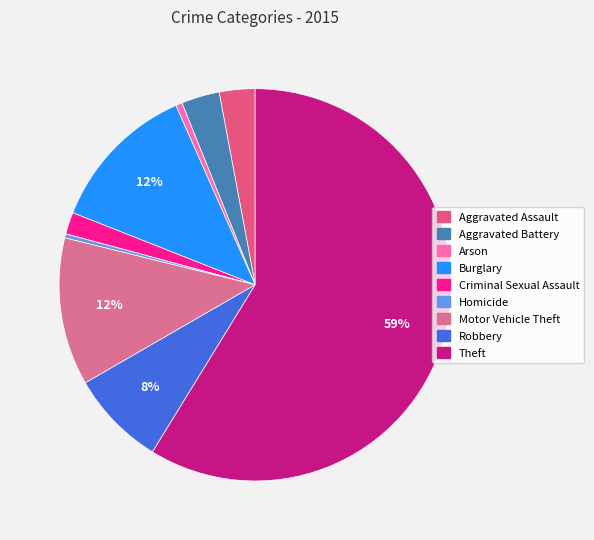

Which has a higher value, Burglary or Criminal Sexual Assault?

Burglary